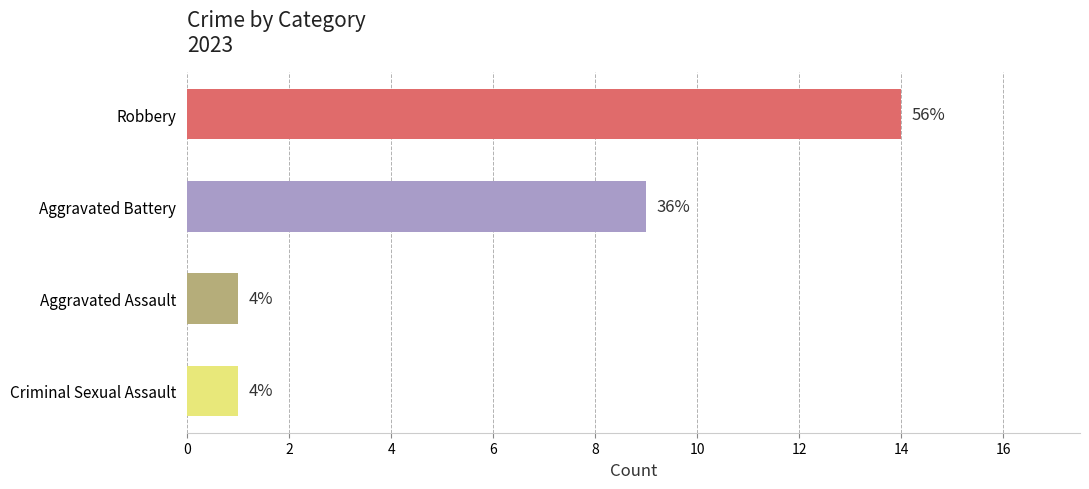

How many bars are there in total?

4